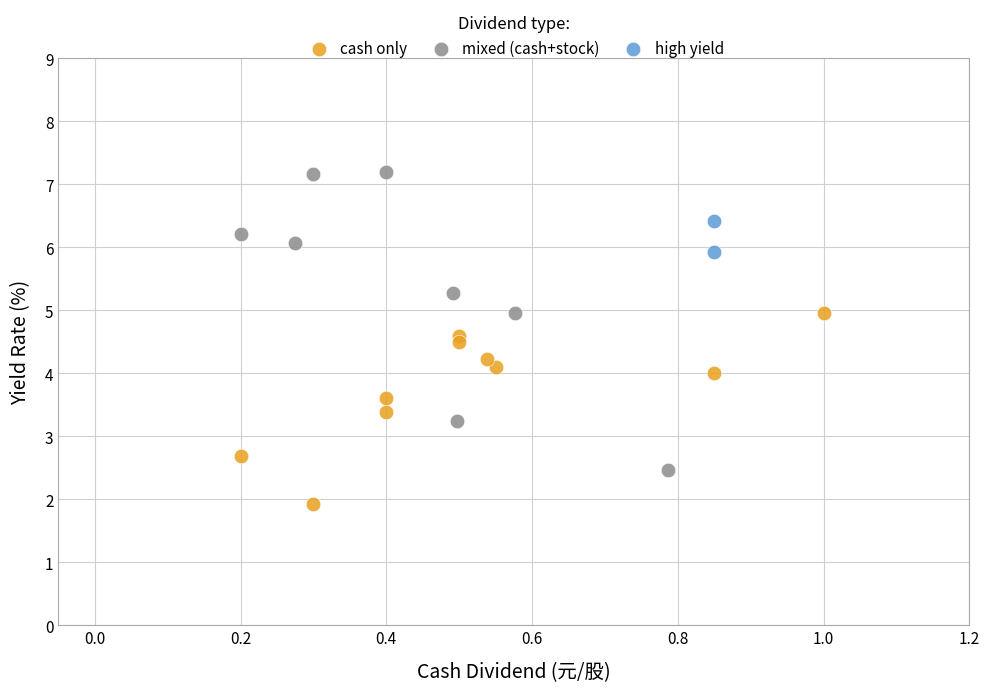

What are all the series names shown in the legend?

cash only, mixed (cash+stock), high yield